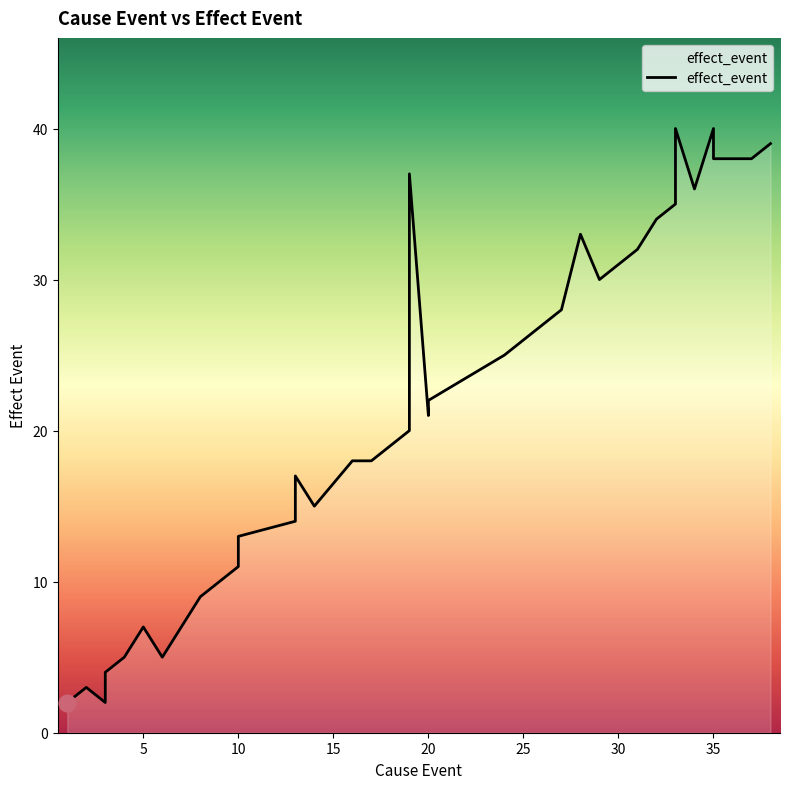

Which label corresponds to the smallest value in the chart?

1